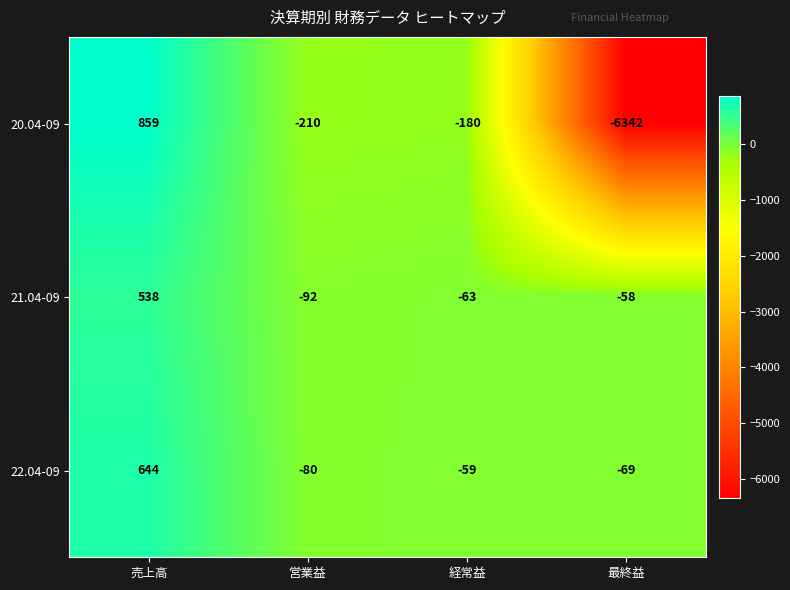

Rank the series by their maximum value, from lowest to highest.

21.04-09, 22.04-09, 20.04-09